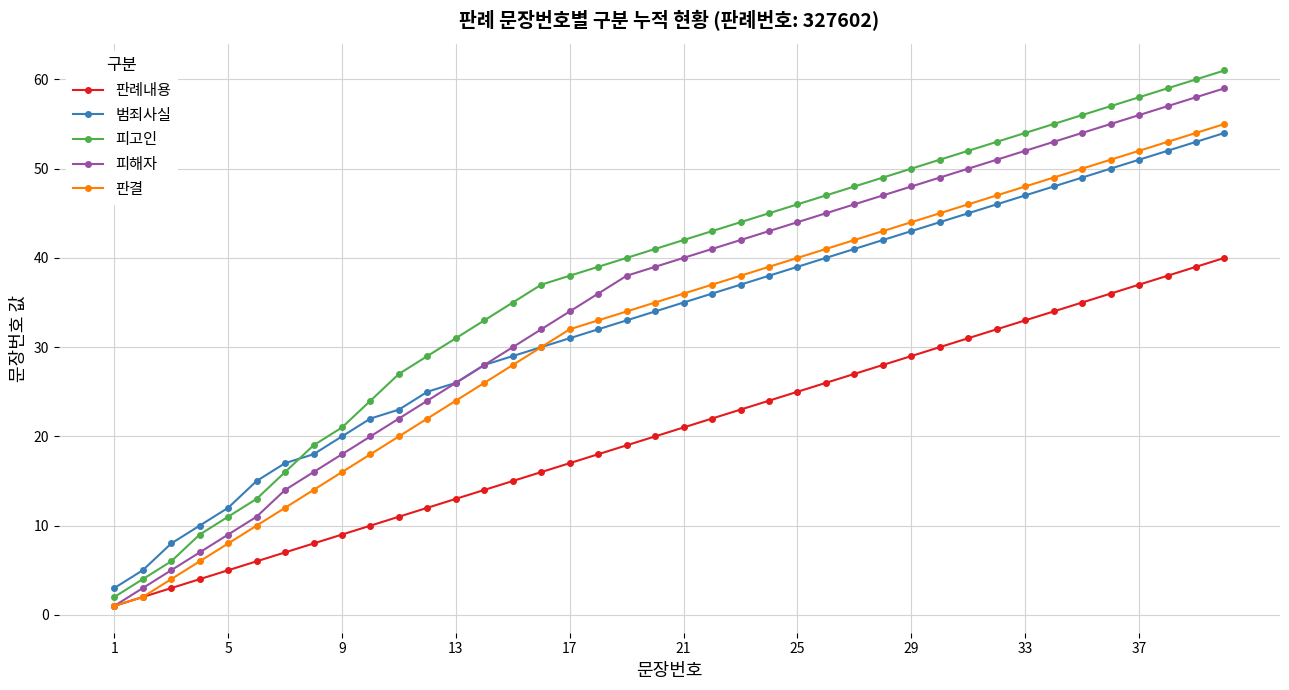

Which series has the largest range (max minus min)?

피고인